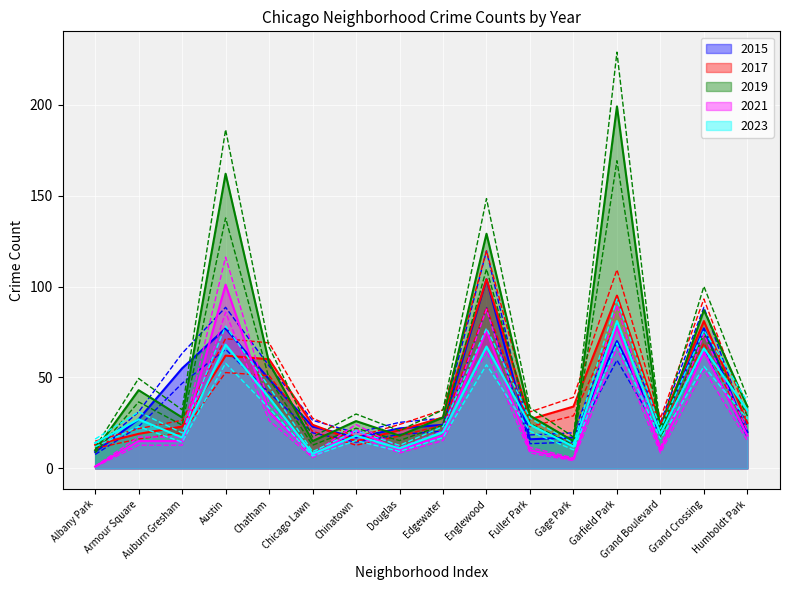

Is the value of 2021 at Grand Boulevard greater than the value of 2017 at Grand Boulevard?

No